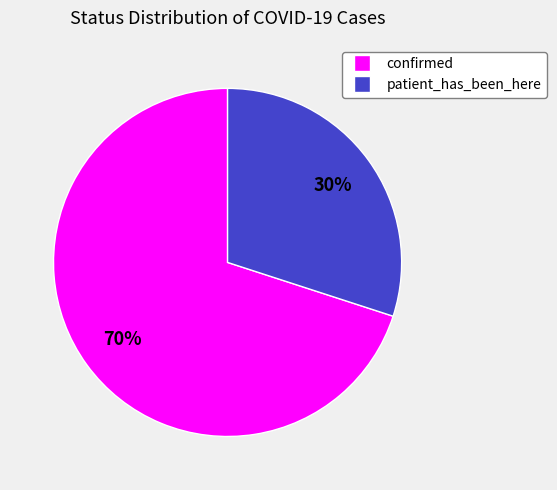

To the nearest percent, what percentage of the pie is patient_has_been_here?

30%